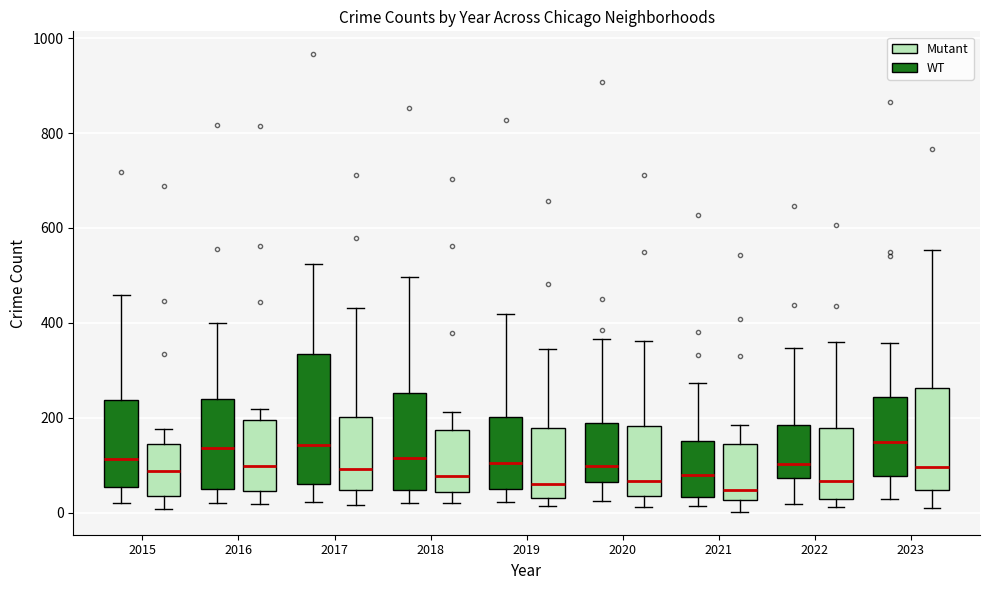

Reading left to right, transcribe this box plot: for each box, give where its median line is, the range the box spans, and where its two whiskers end, as read against the y-axis. The values are not printed on the chart, so give them approximately, as read against the axis.

2015 (WT): median 120, box 60 to 240, whiskers 20 to 460
2015 (Mutant): median 80, box 40 to 140, whiskers 0 to 180
2016 (WT): median 140, box 60 to 240, whiskers 20 to 400
2016 (Mutant): median 100, box 40 to 200, whiskers 20 to 220
2017 (WT): median 140, box 60 to 340, whiskers 20 to 520
2017 (Mutant): median 100, box 40 to 200, whiskers 20 to 440
2018 (WT): median 120, box 40 to 260, whiskers 20 to 500
2018 (Mutant): median 80, box 40 to 180, whiskers 20 to 220
2019 (WT): median 100, box 60 to 200, whiskers 20 to 420
2019 (Mutant): median 60, box 40 to 180, whiskers 20 to 340
2020 (WT): median 100, box 60 to 180, whiskers 20 to 360
2020 (Mutant): median 60, box 40 to 180, whiskers 20 to 360
2021 (WT): median 80, box 40 to 160, whiskers 20 to 280
2021 (Mutant): median 40, box 20 to 140, whiskers 0 to 180
2022 (WT): median 100, box 80 to 180, whiskers 20 to 340
2022 (Mutant): median 60, box 20 to 180, whiskers 20 (just below the box's lower edge) to 360
2023 (WT): median 140, box 80 to 240, whiskers 20 to 360
2023 (Mutant): median 100, box 40 to 260, whiskers 20 to 560